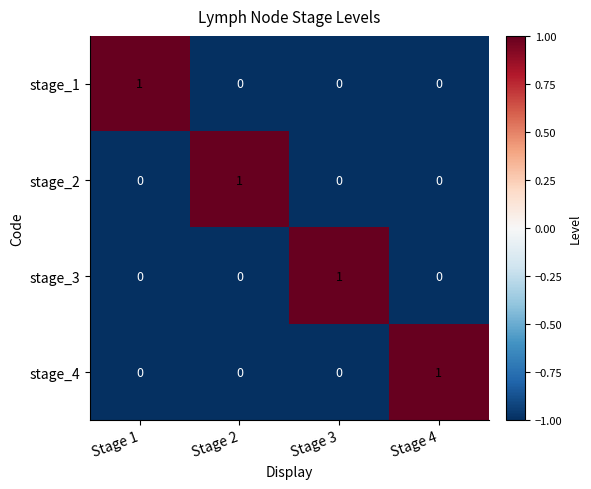

True or false: stage_1 has a value of 1 at Stage 1.

True